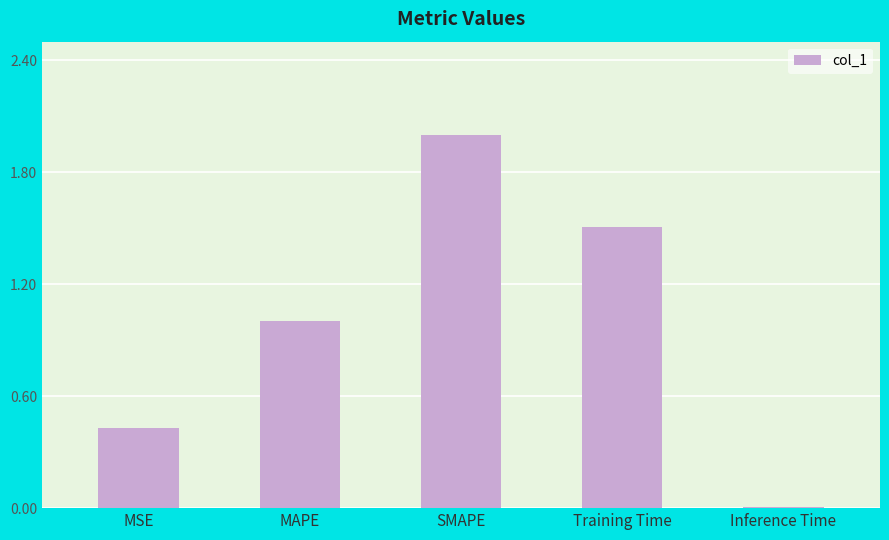

Rank the categories by value from highest to lowest.

SMAPE, Training Time, MAPE, MSE, Inference Time